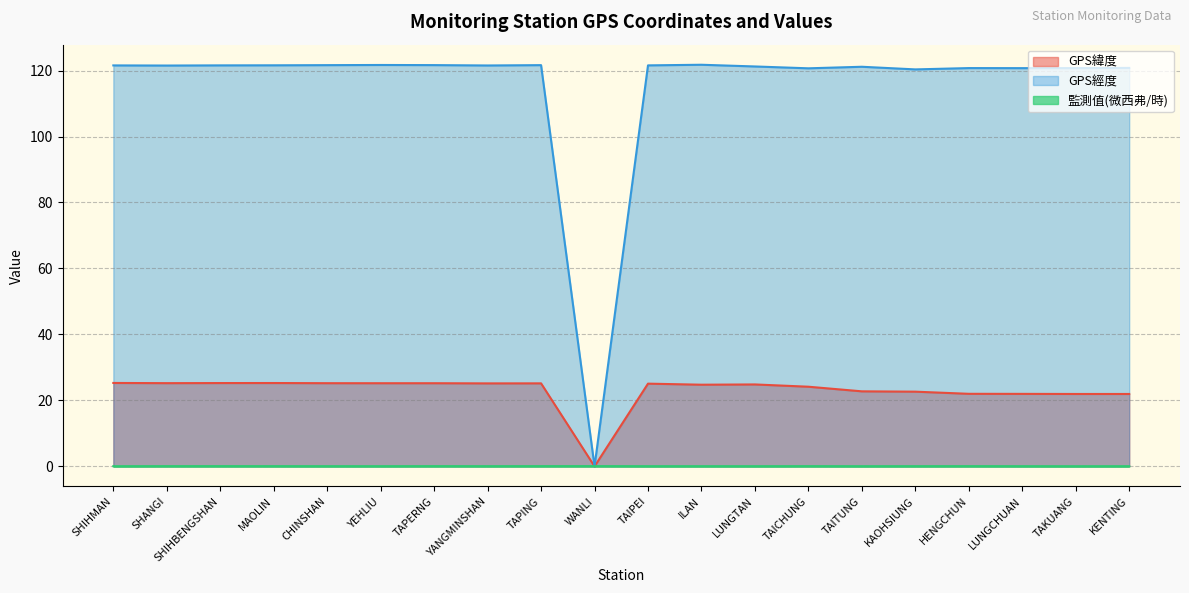

True or false: GPS經度 and GPS緯度 cross at least once.

False